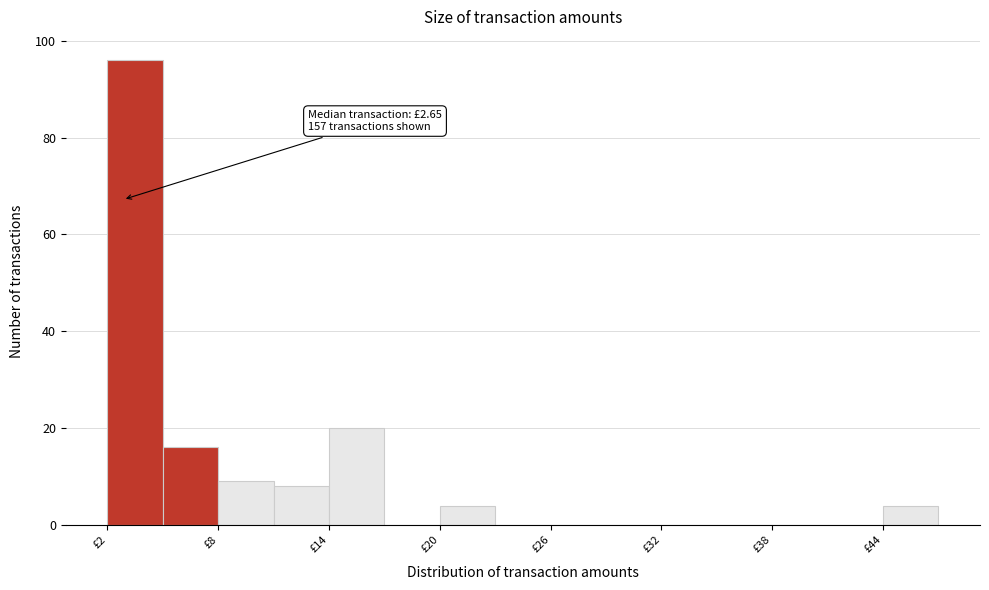

Read against the x-axis, roughly where is the centre of the tallest bar?

3